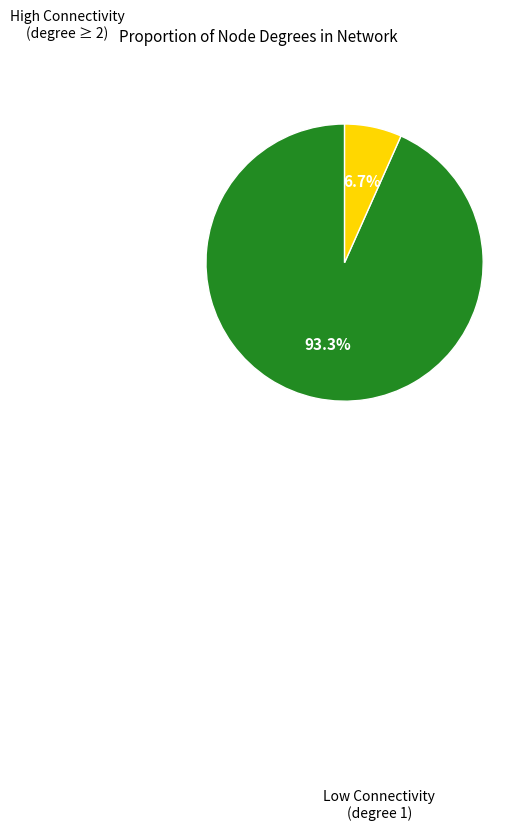

To the nearest percent, what is the average slice percentage?

50%